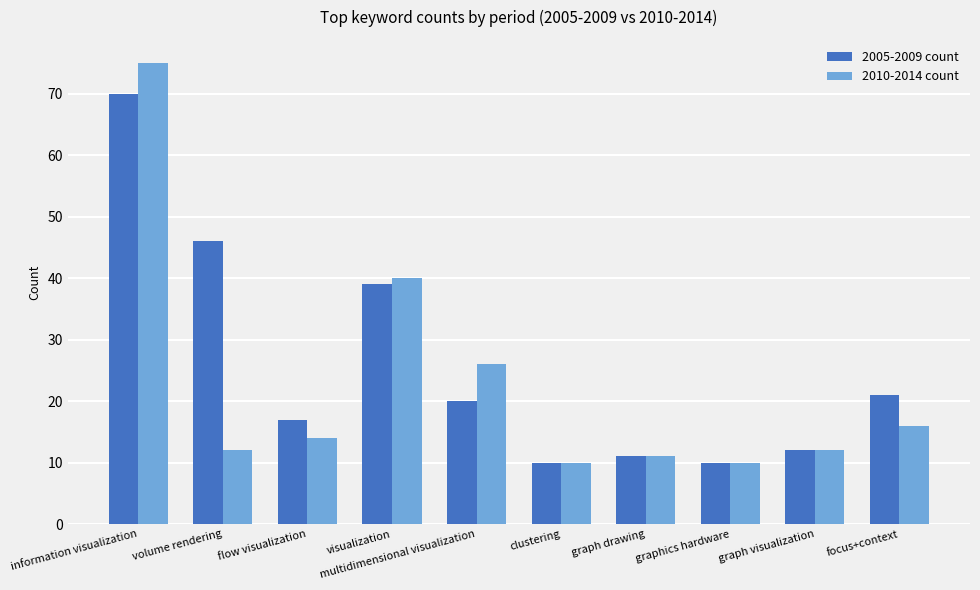

What are all the series names shown in the legend?

2005-2009 count, 2010-2014 count